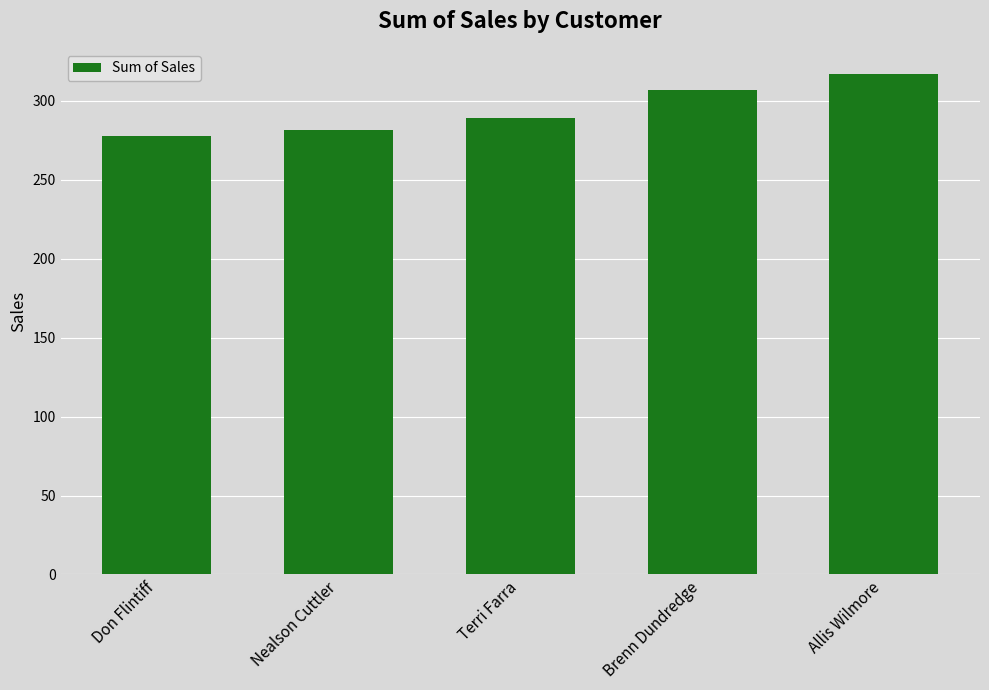

Is it true that the value at Nealson Cuttler is 138.8?

False